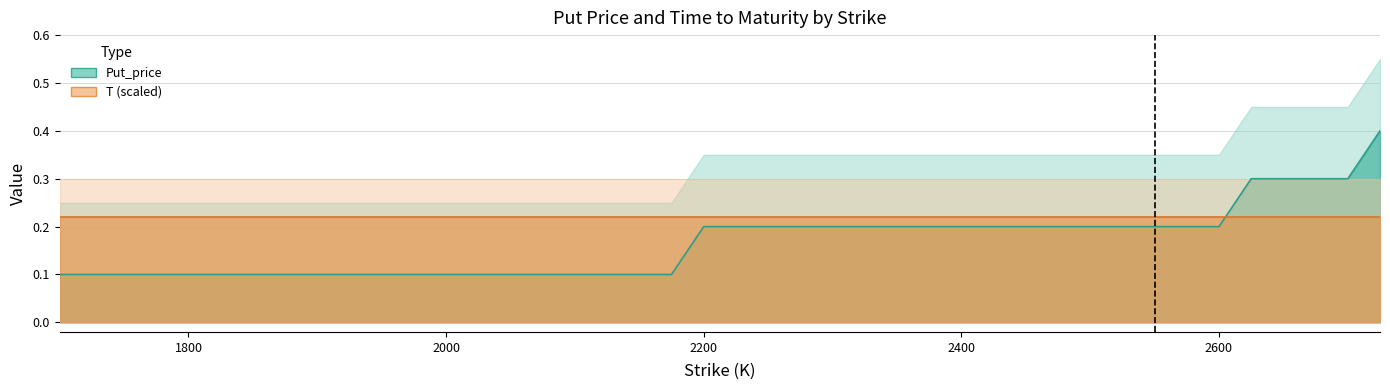

Which category has the highest value across all series?

2725